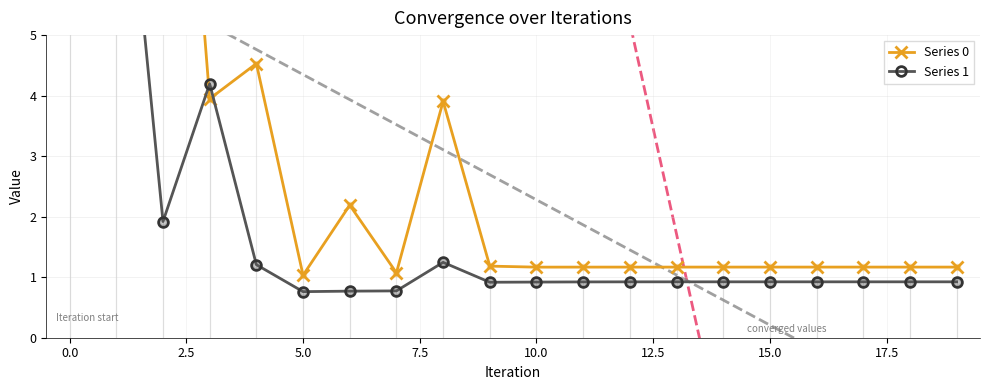

Which series has the largest total across all categories?

Series 0